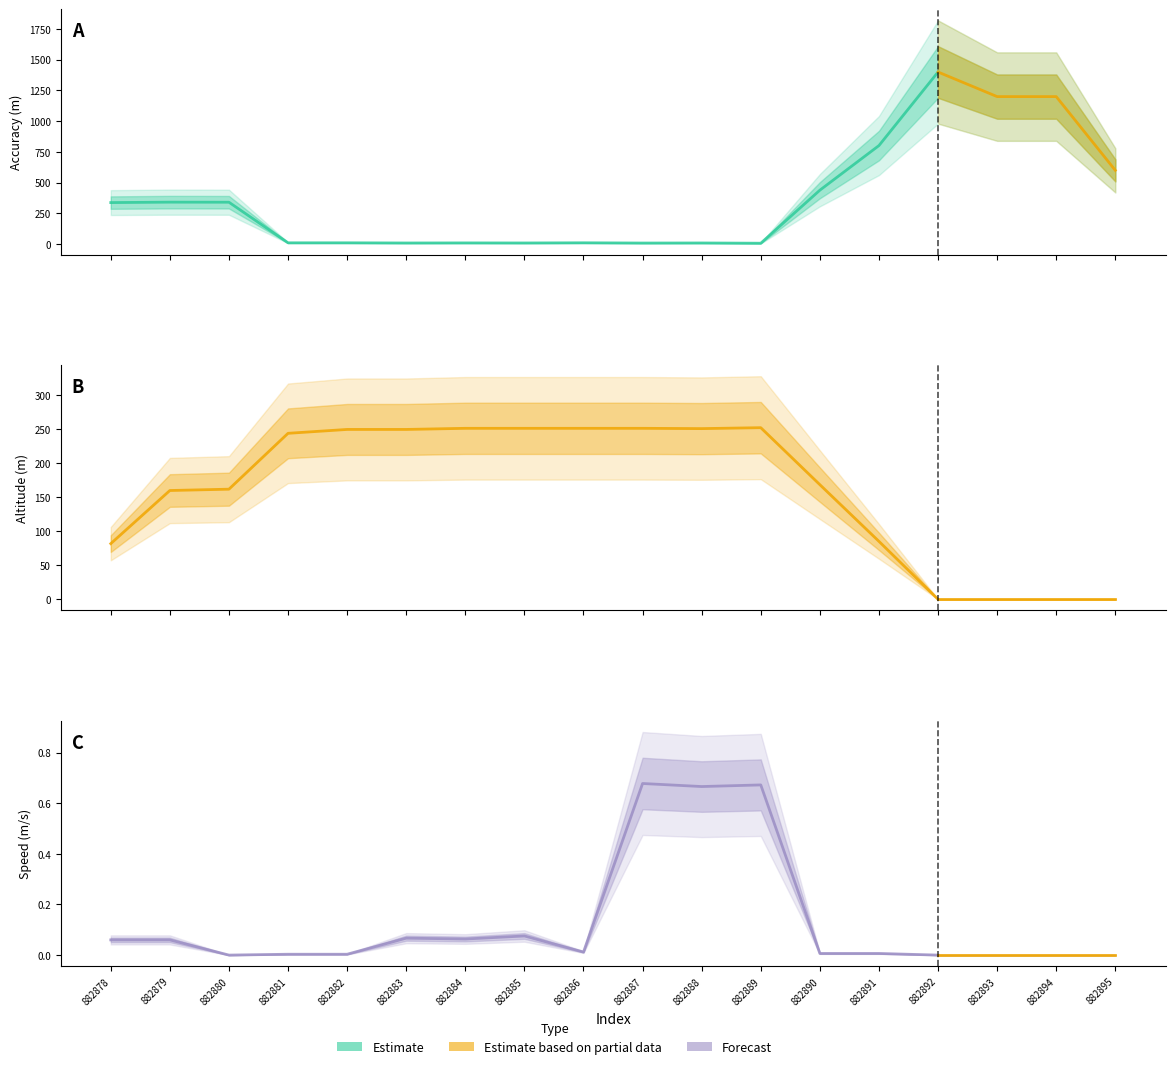

True or false: accuracy has more than 1 points higher than both neighbors.

True